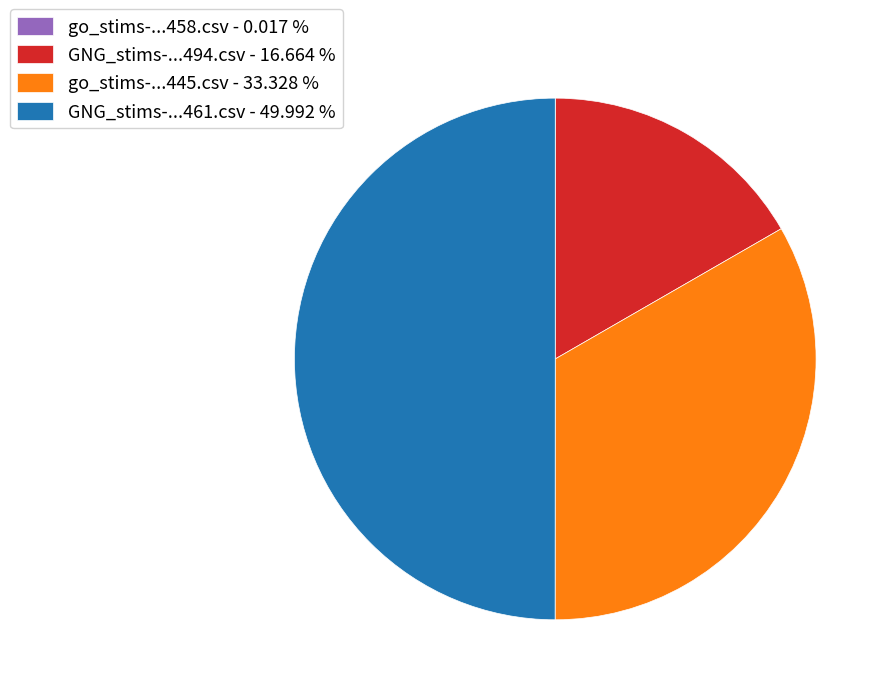

What is the ratio of the value at GNG_stims-...461.csv - 49.992 % to the value at go_stims-...445.csv - 33.328 %?

1.5